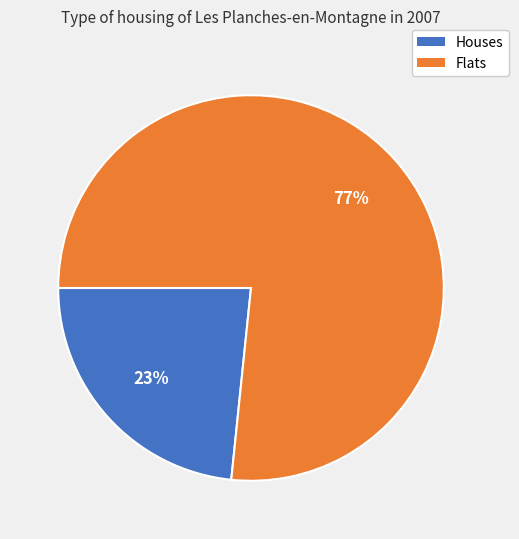

Is there any slice that represents more than half of the pie?

Yes